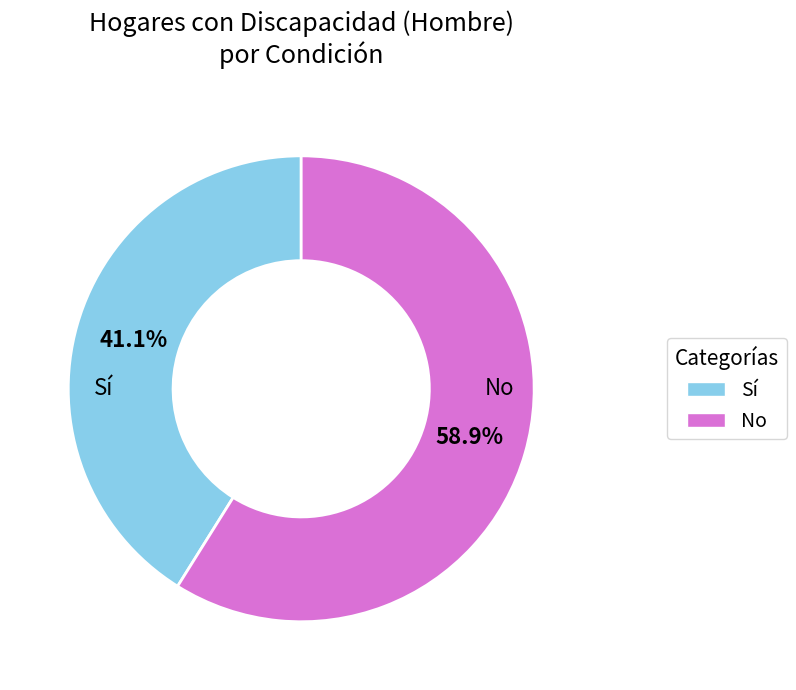

To the nearest percent, what portion does No represent?

59%